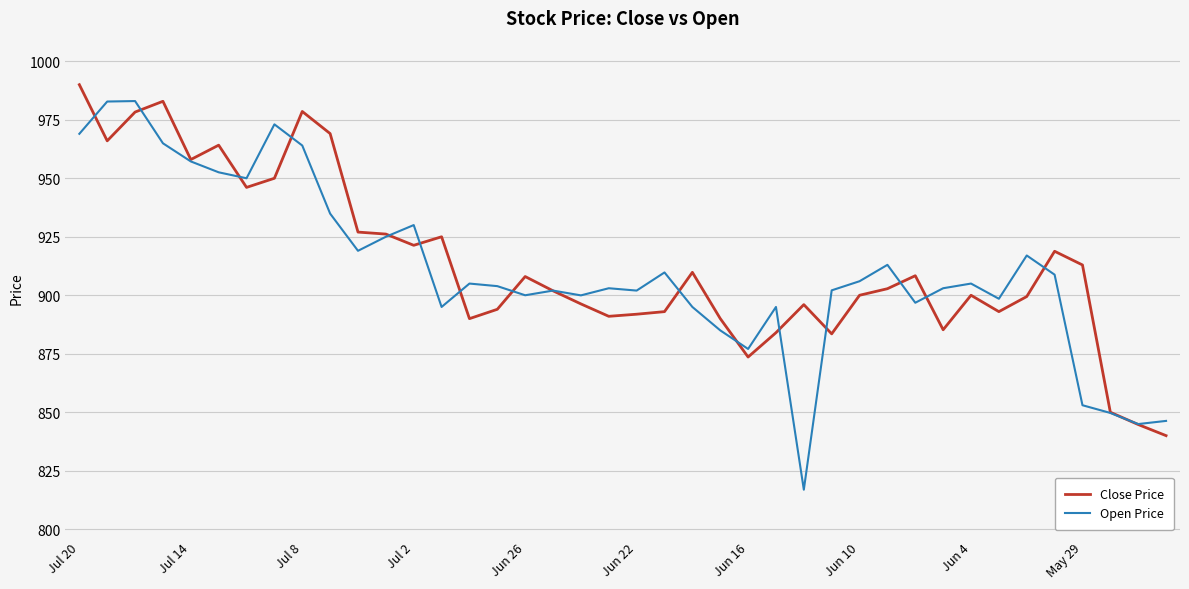

What is the maximum value shown in the chart?

990.0